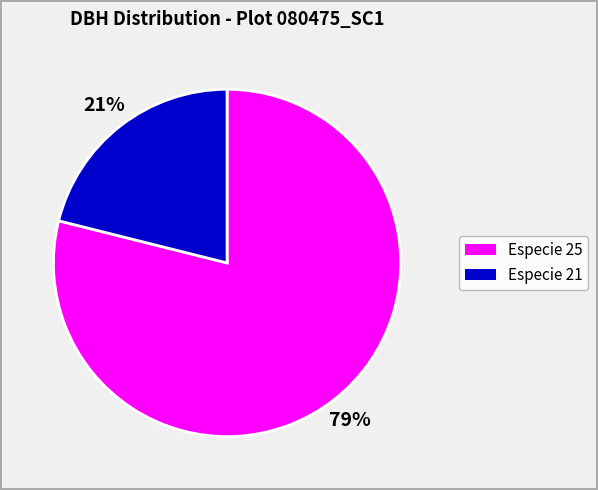

Is there any slice that represents more than half of the pie?

Yes